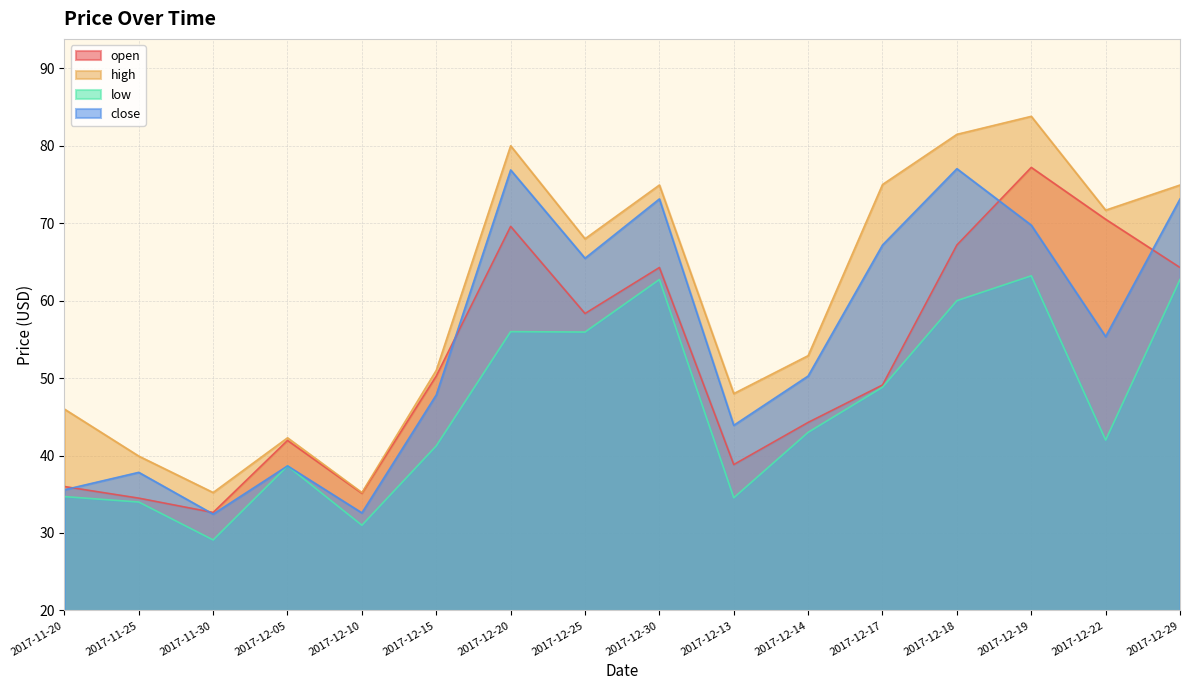

True or false: low and close intersect in this chart.

False